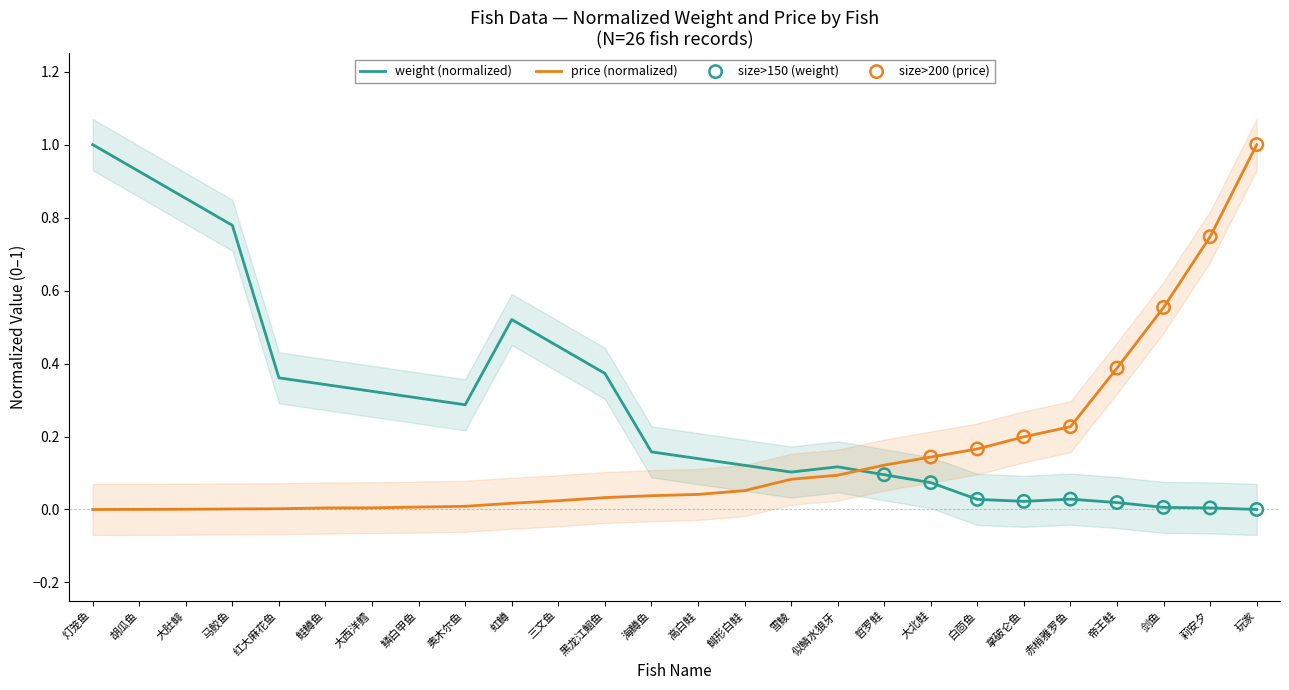

At how many categories does at least one series exceed 0?

26